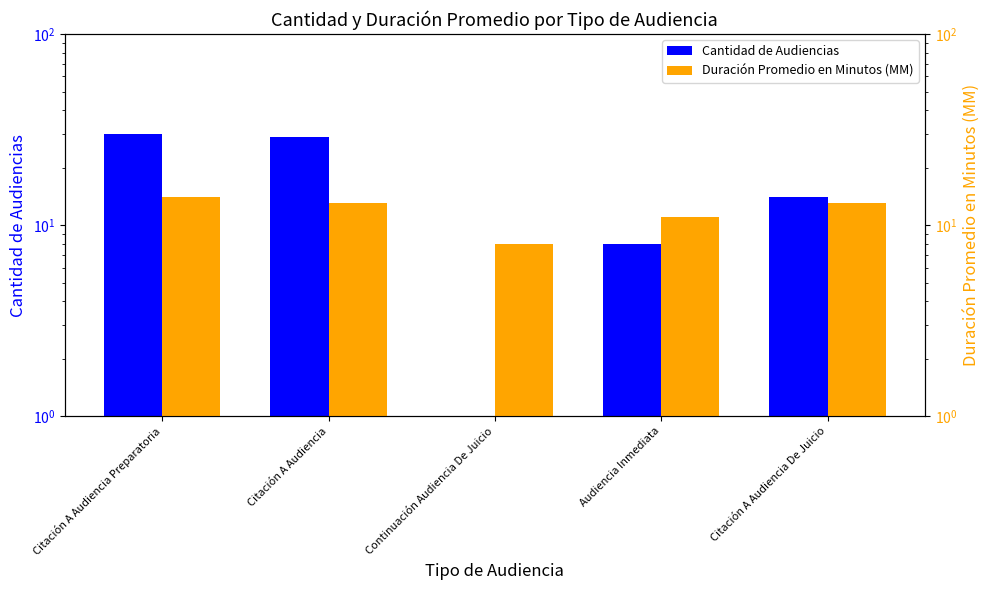

Is it true that Duración Promedio en Minutos (MM) equals 13 at Citación A Audiencia?

True